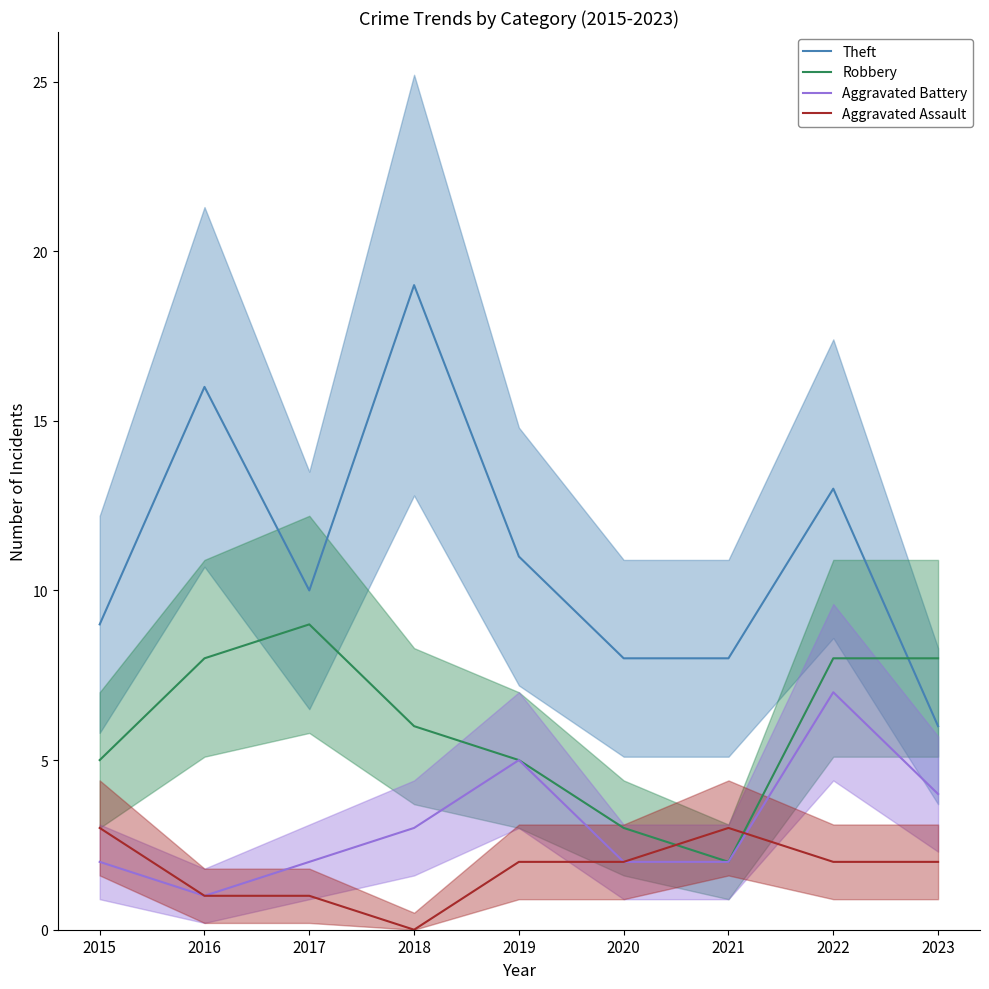

At which label is Aggravated Assault closest to 1?

2016